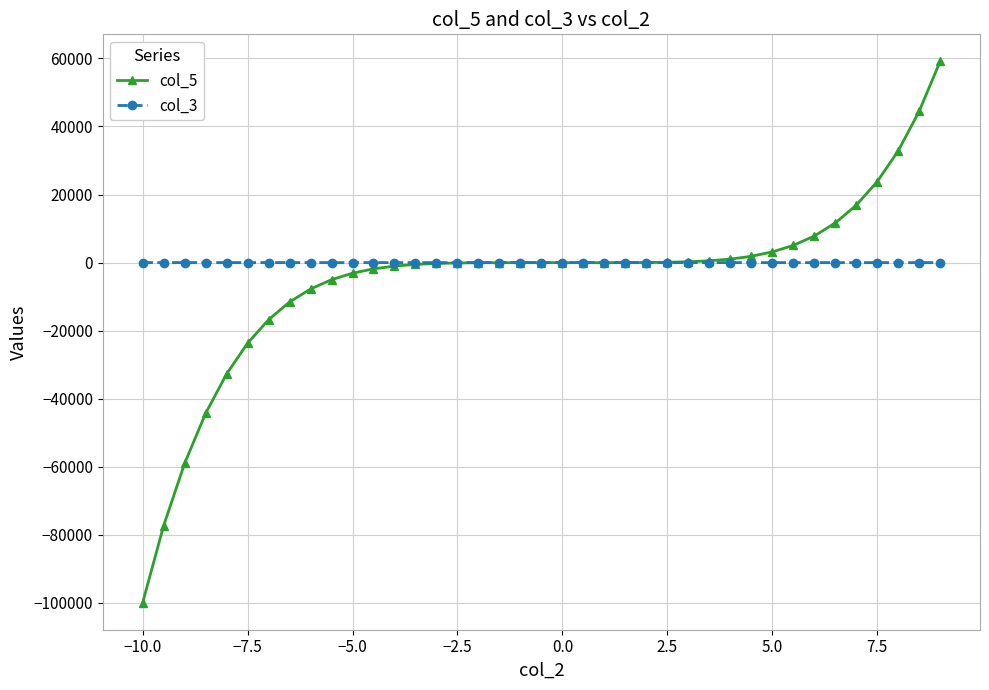

What is the minimum value for col_5?

-99910.0